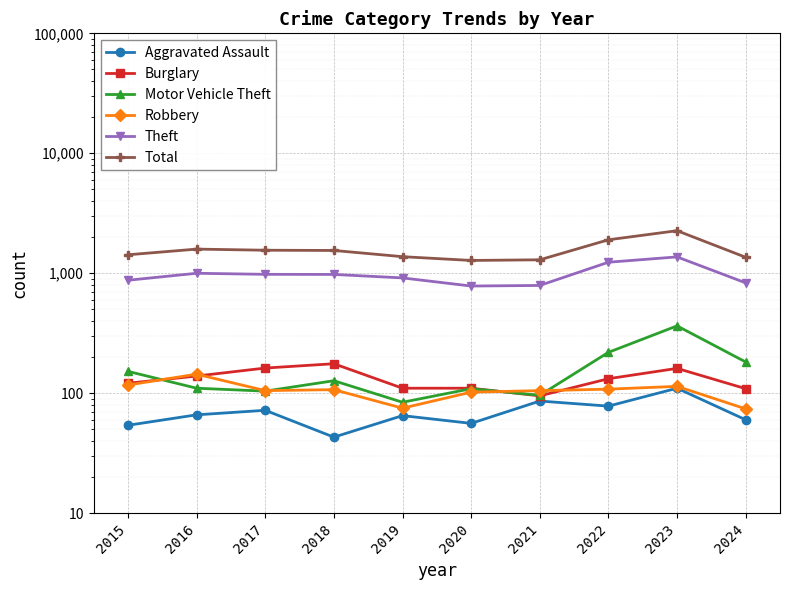

True or false: Aggravated Assault has more than 0 points higher than both neighbors.

True